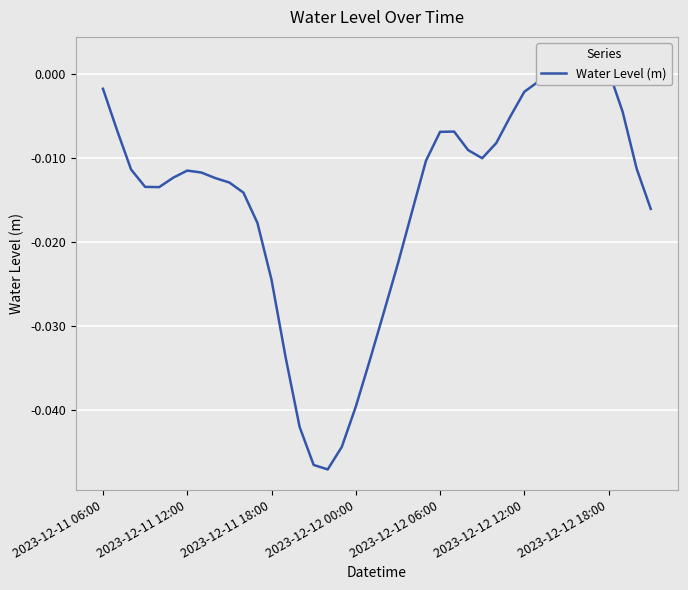

Does the chart display data point markers on the line(s)?

No